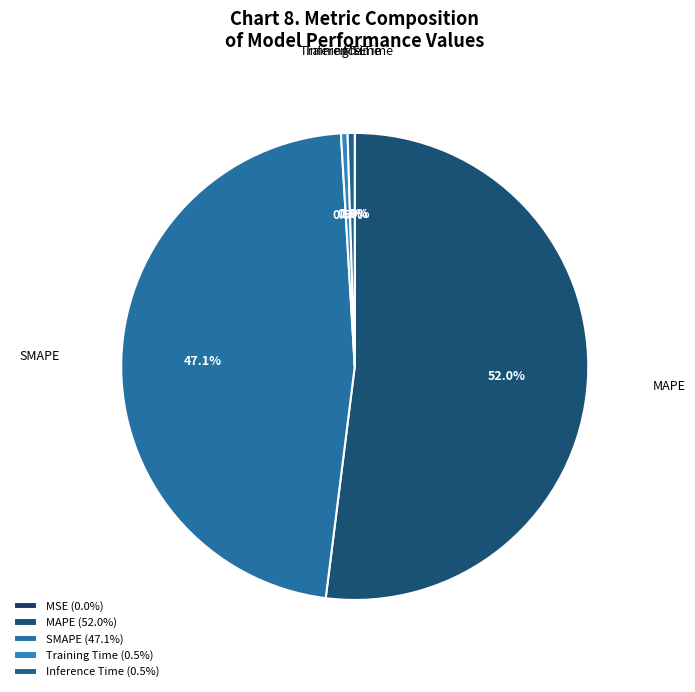

Between SMAPE and Training Time, which is larger?

SMAPE